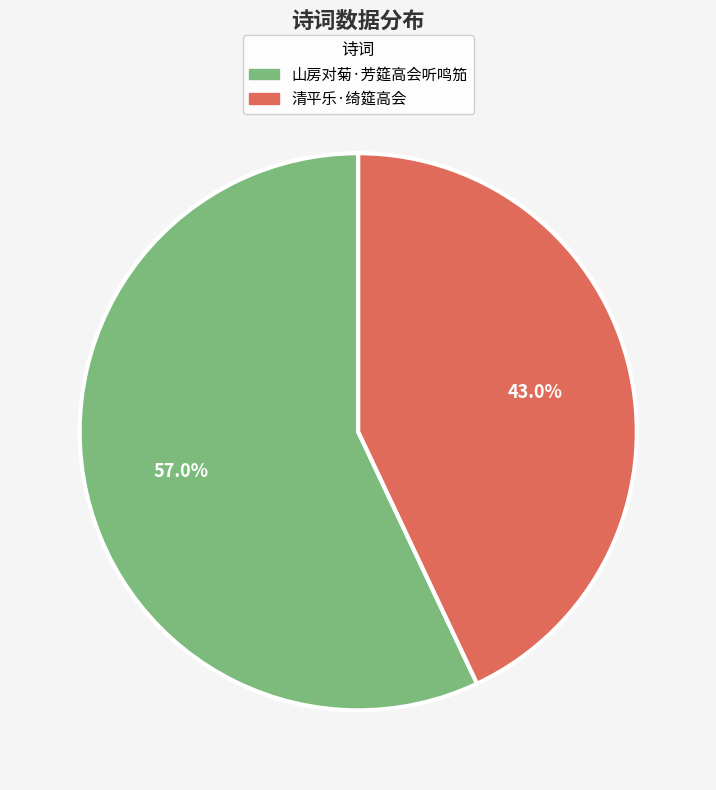

How many slices are in this pie chart?

2